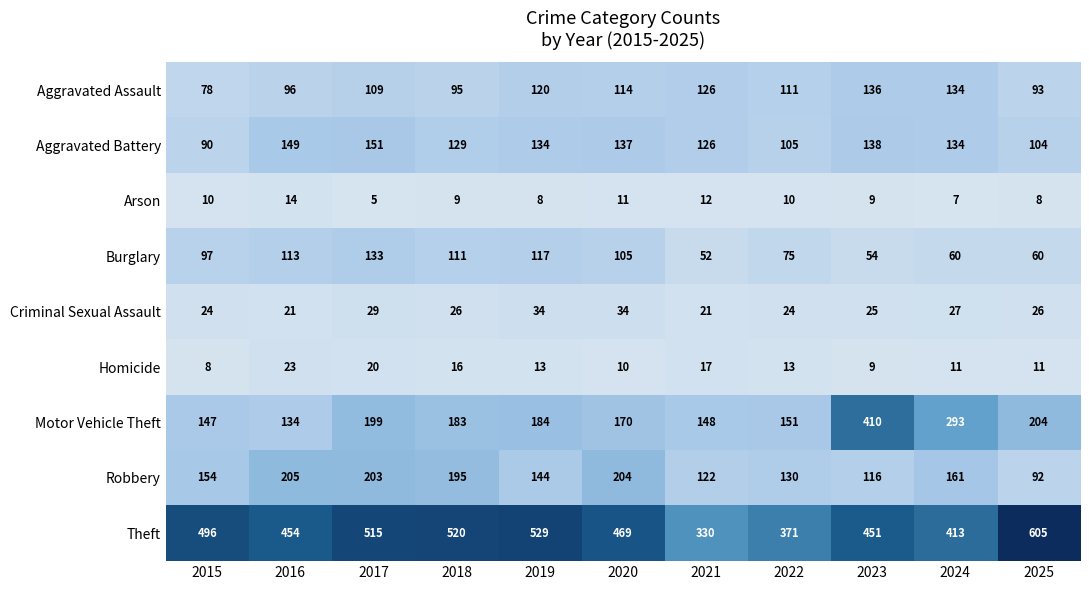

Which series has the largest range (max minus min)?

Motor Vehicle Theft